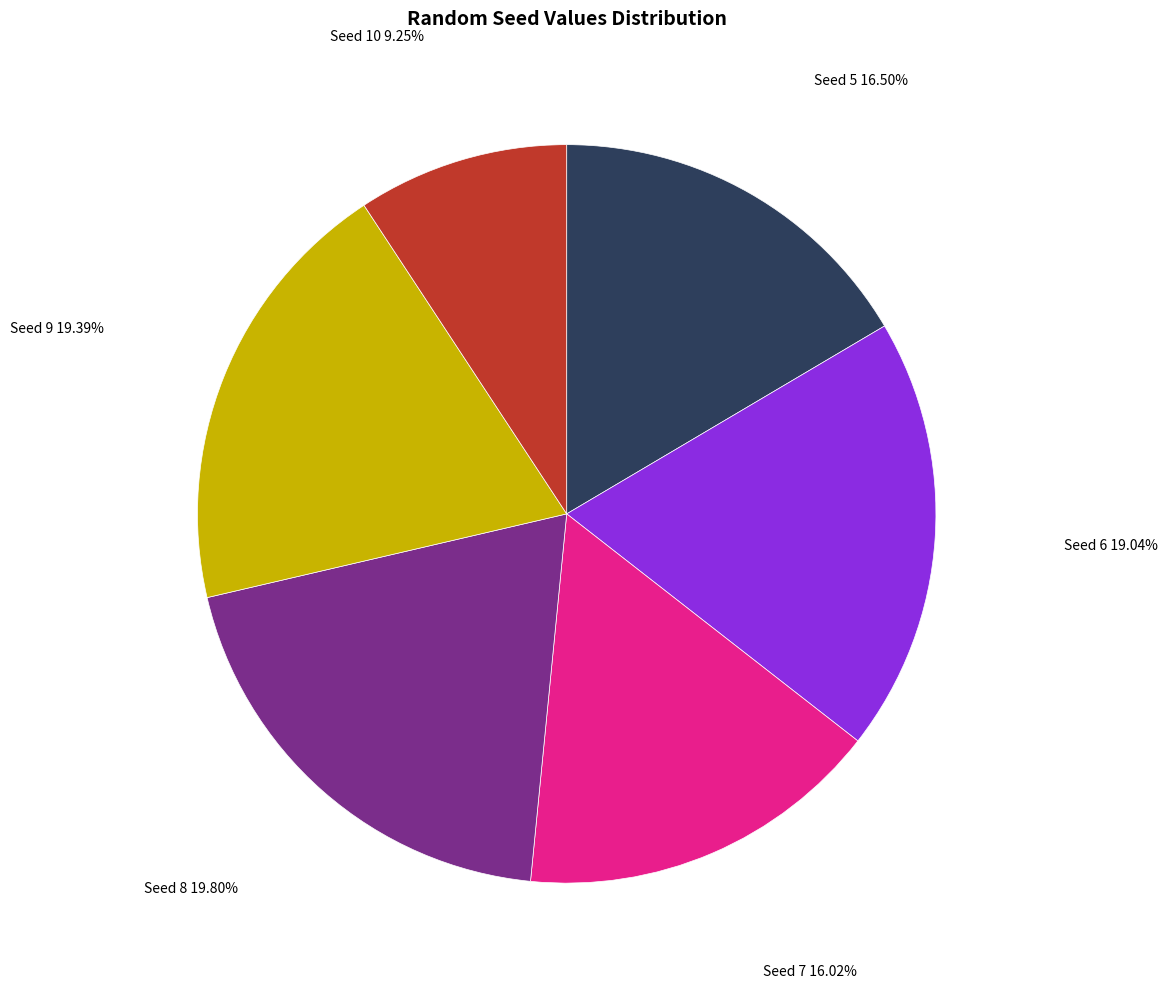

Is there any slice that represents more than half of the pie?

No